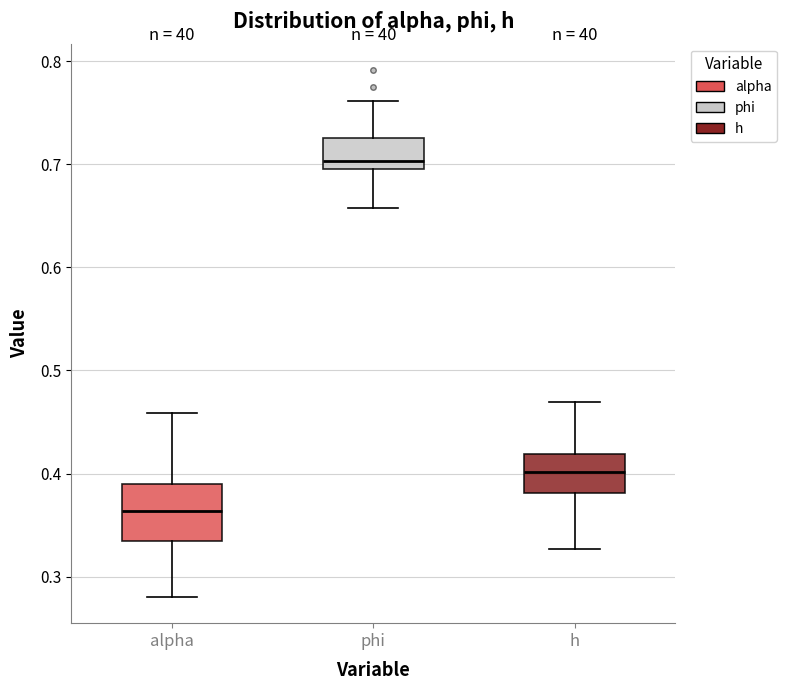

Which box's median line is the highest?

phi